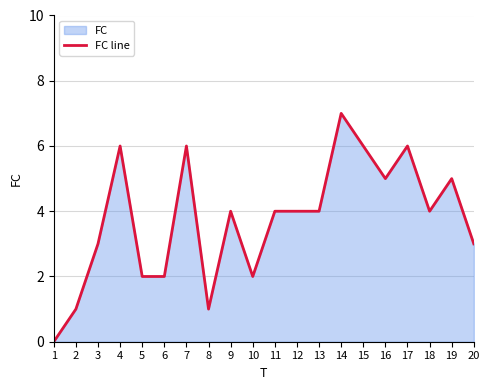

Where is the first local minimum?

8